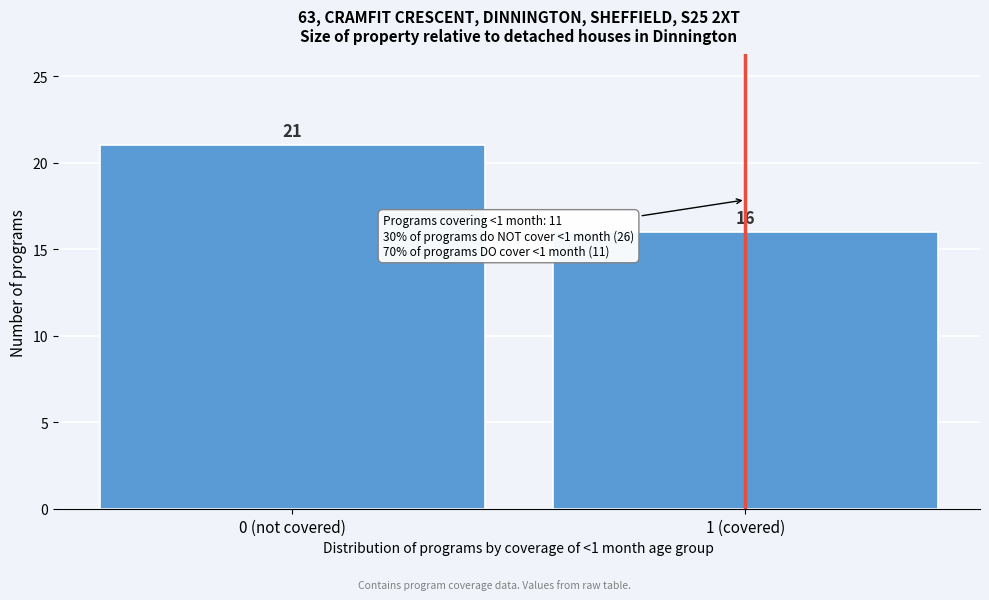

Reading right to left, list all the values displayed in this chart.

1 (covered)=16	0 (not covered)=21